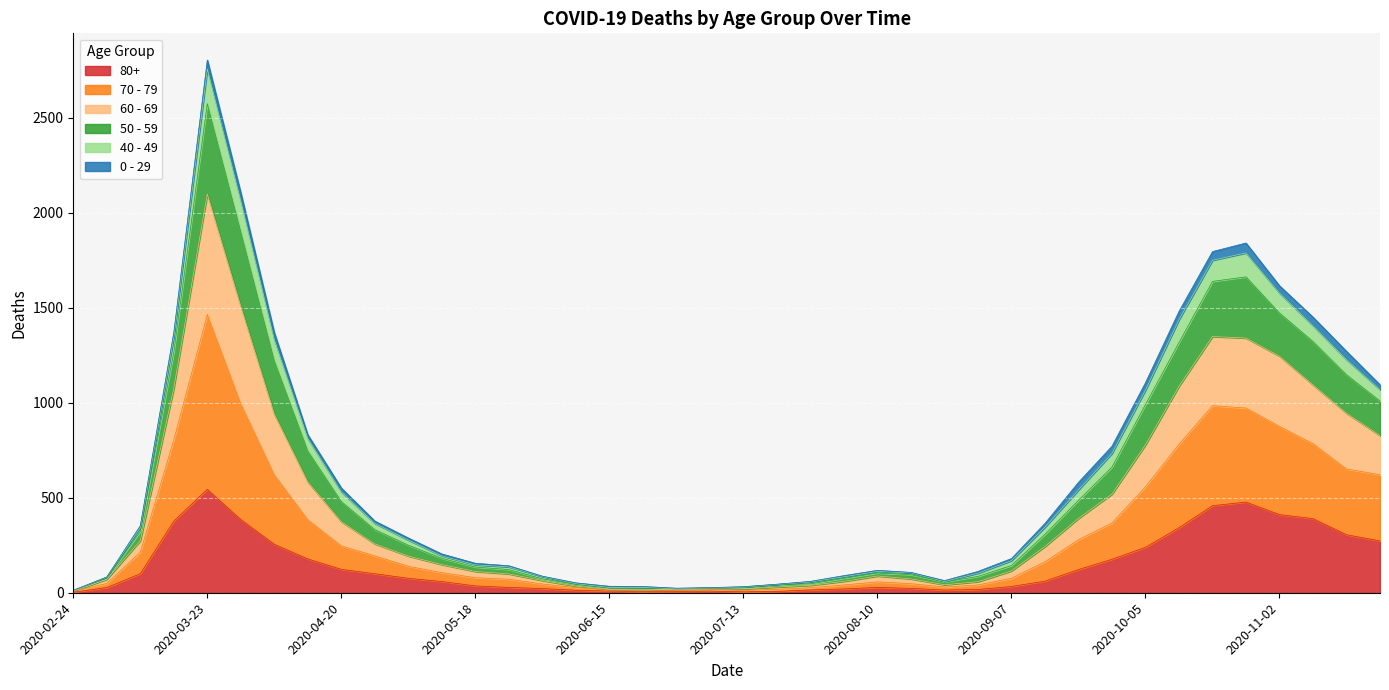

At which label does 80+ first exceed 61?

2020-03-09